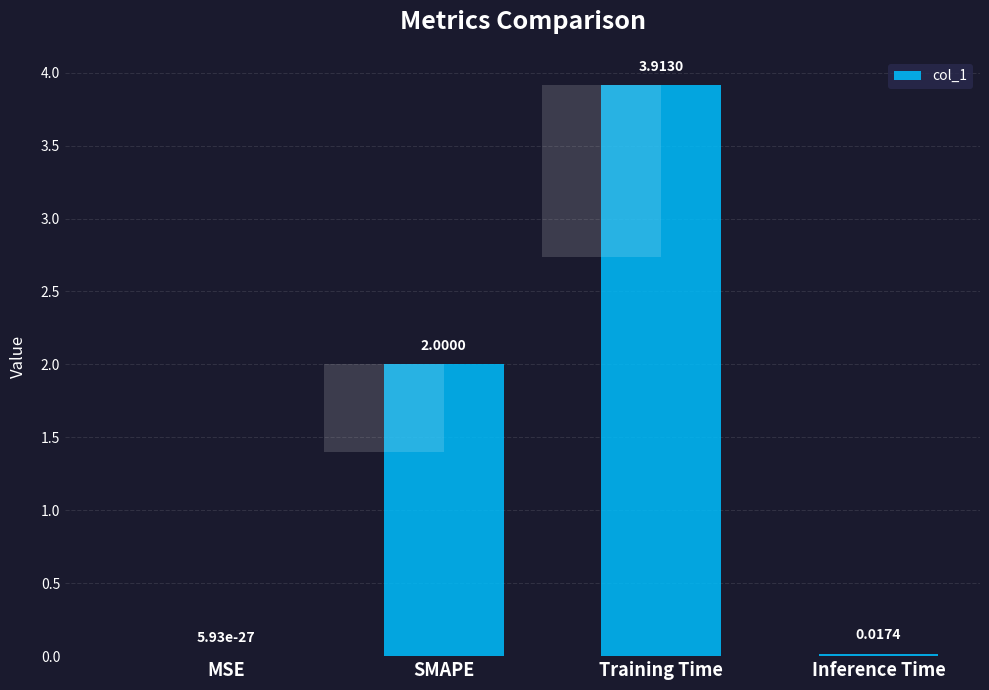

Are the bars horizontal?

No